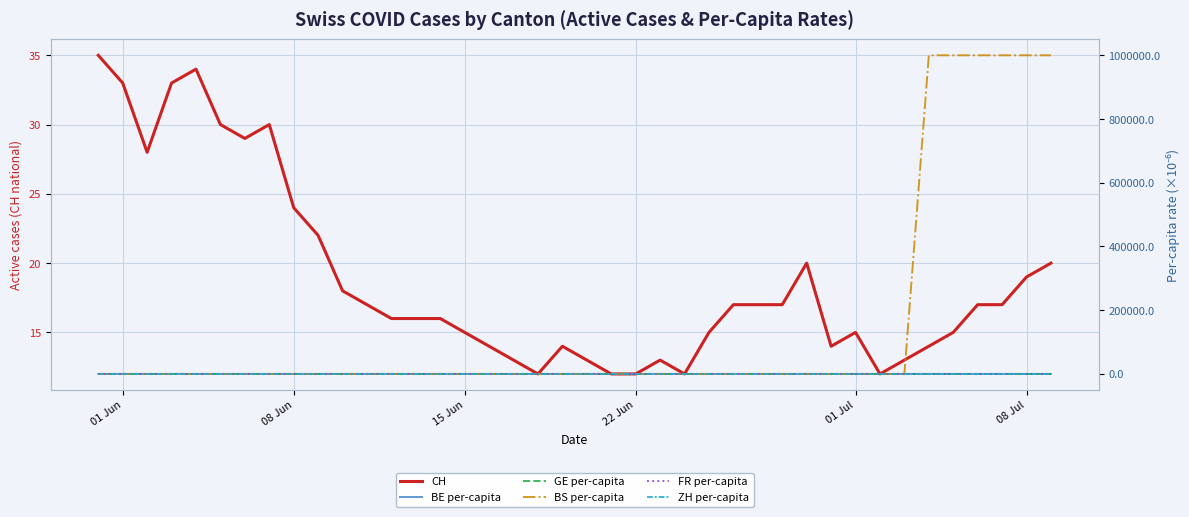

At how many categories does at least one series exceed 524836?

6